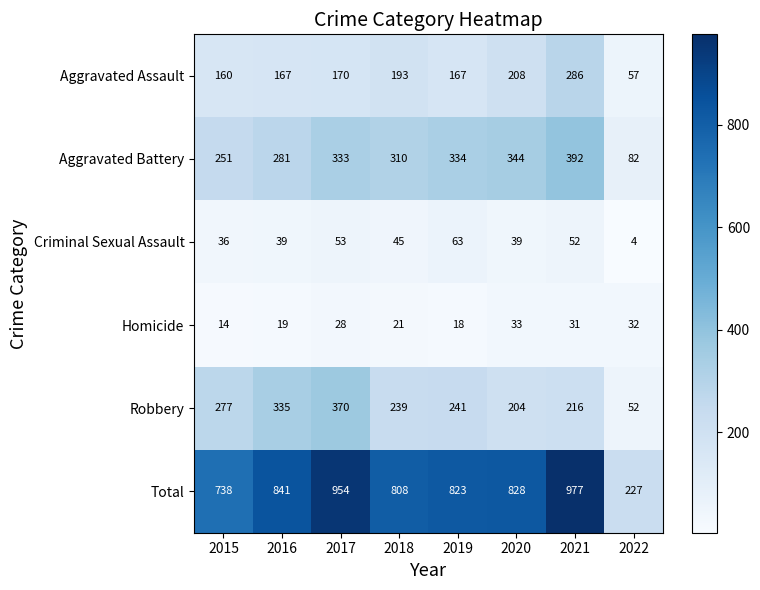

Is the value of Criminal Sexual Assault at 2020 greater than the value of Aggravated Assault at 2015?

No